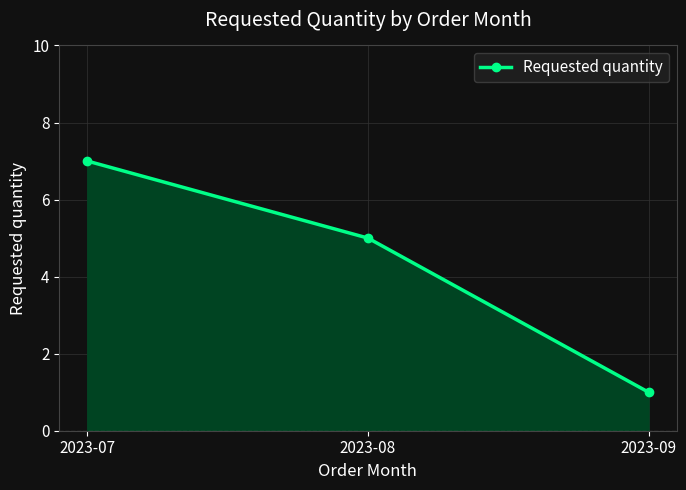

Reading right to left, extract all data points from this chart.

1	5	7